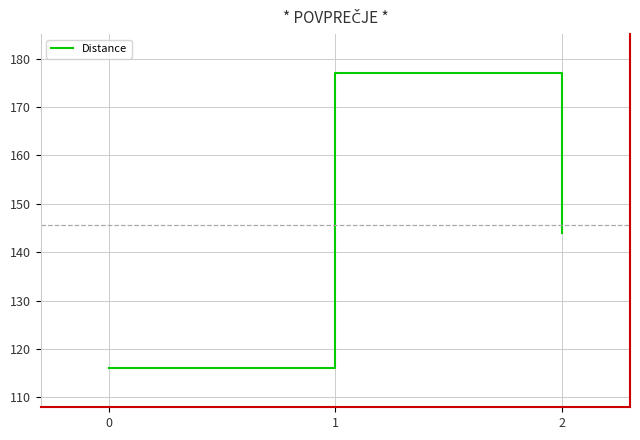

Does the chart have visible grid lines?

Yes